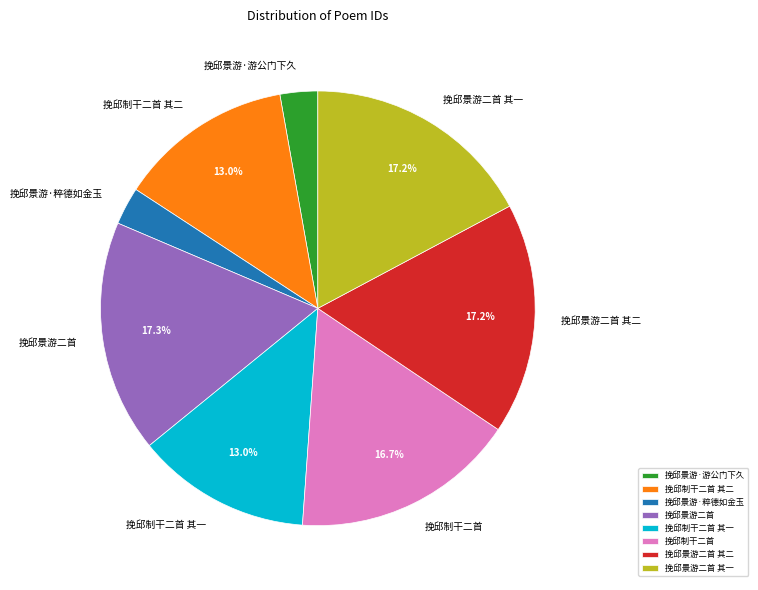

Approximately how many times larger is the value at 挽邱制干二首 compared to 挽邱制干二首 其二?

1.3